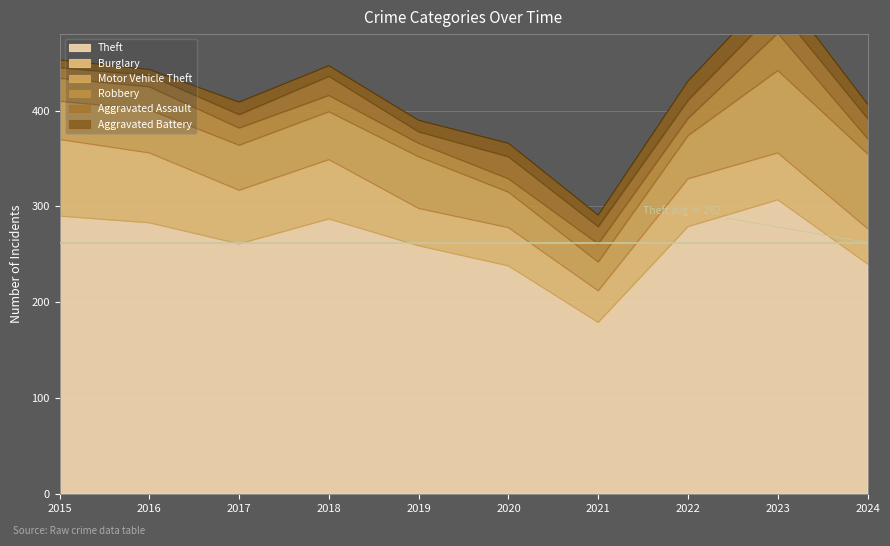

What are all the series names shown in the legend?

Theft, Burglary, Motor Vehicle Theft, Robbery, Aggravated Assault, Aggravated Battery